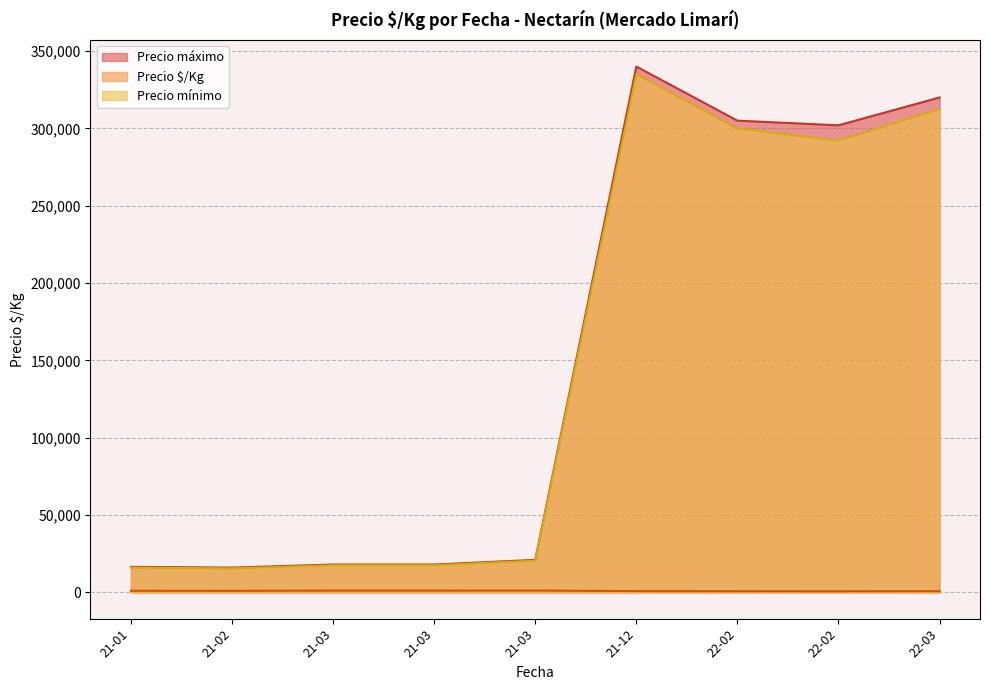

Rank the series by their maximum value, from lowest to highest.

Precio $/Kg, Precio mínimo, Precio máximo